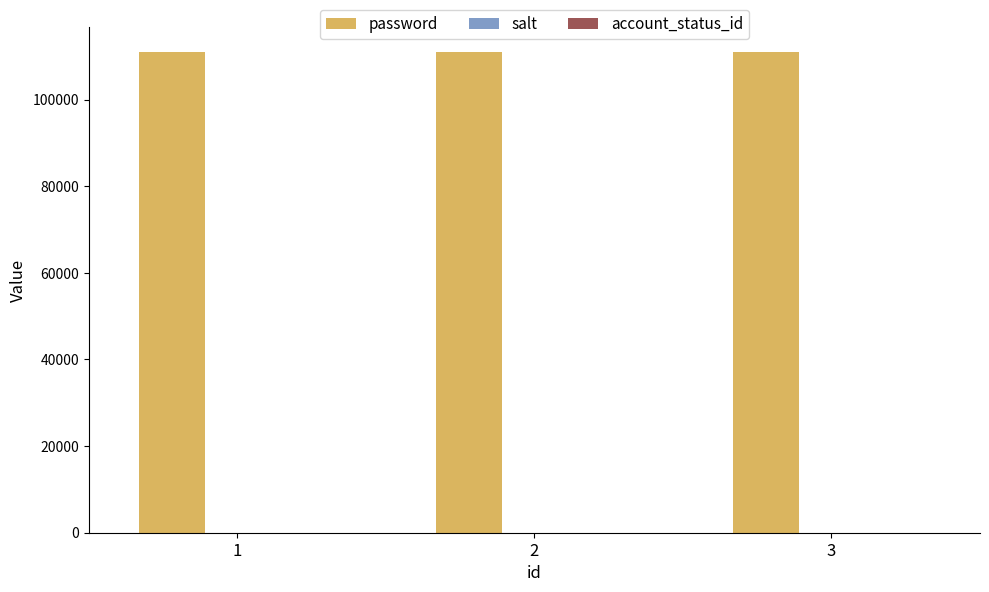

Which series has the largest total across all categories?

password